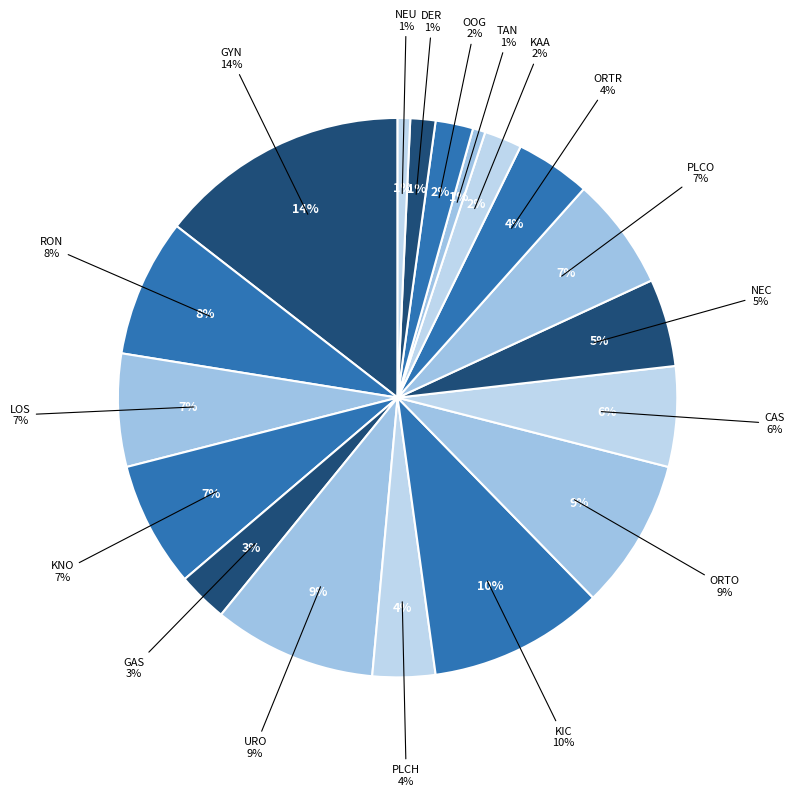

What percentage do GYN and LOS together represent?

21.0%